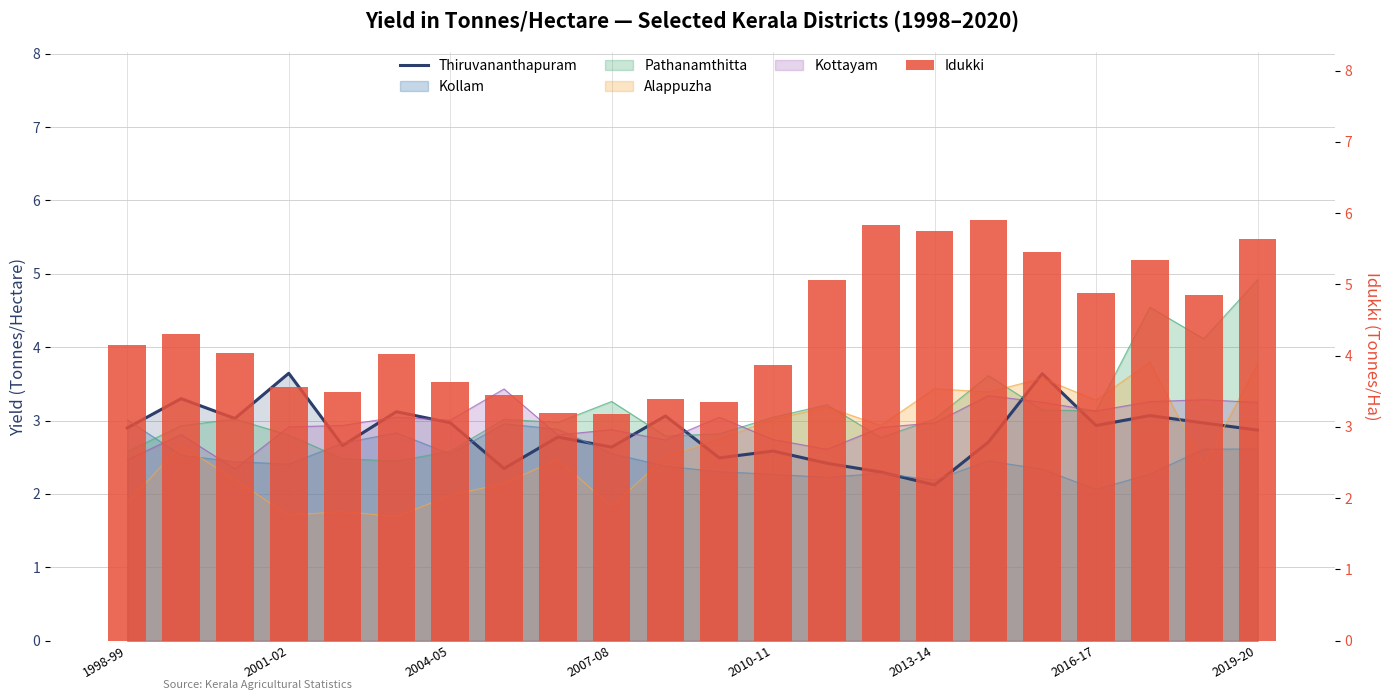

Are the bars grouped side by side (vs. stacked)?

Yes